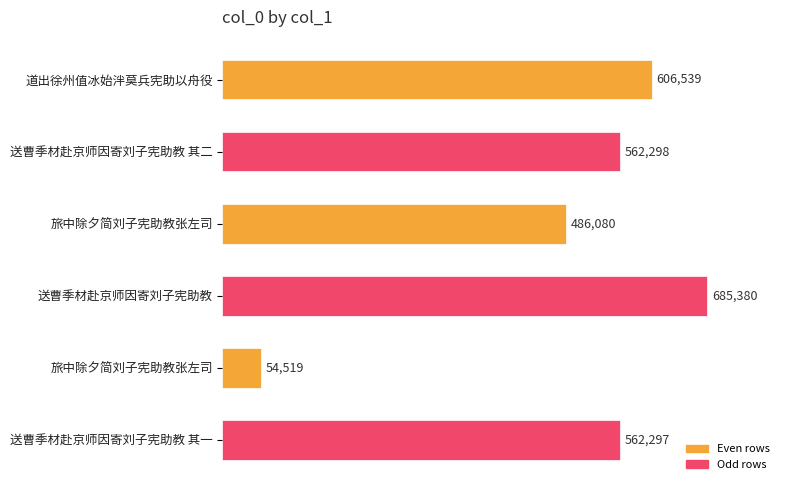

How many data points are less than 562298?

3